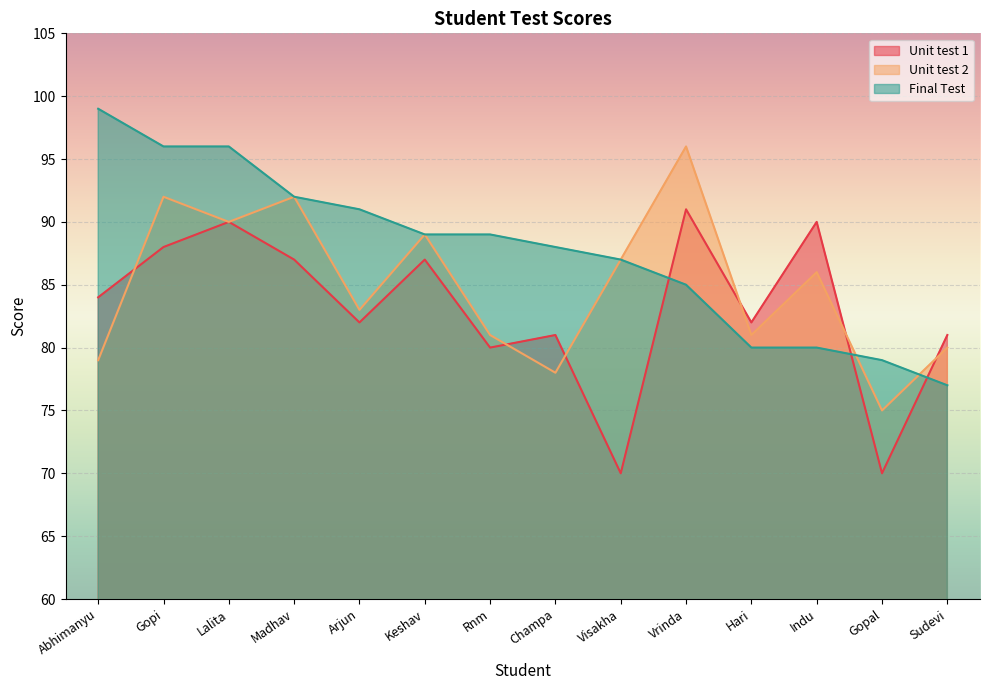

Reading left to right, transcribe all the data shown in this chart.

Unit test 1: 84	88	90	87	82	87	80	81	70	91	82	90	70	81
Unit test 2: 79	92	90	92	83	89	81	78	87	96	81	86	75	80
Final Test: 99	96	96	92	91	89	89	88	87	85	80	80	79	77